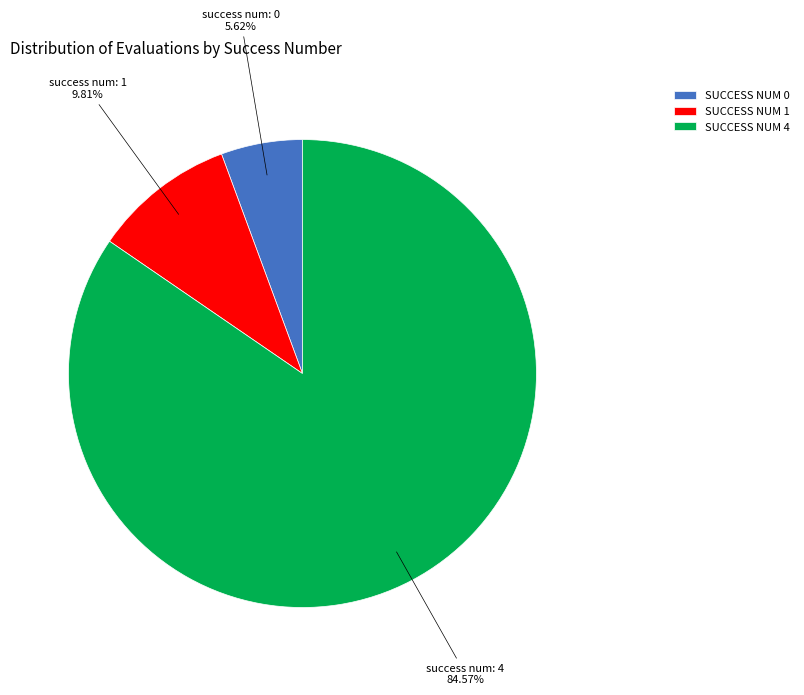

Is there a majority slice in this chart?

Yes